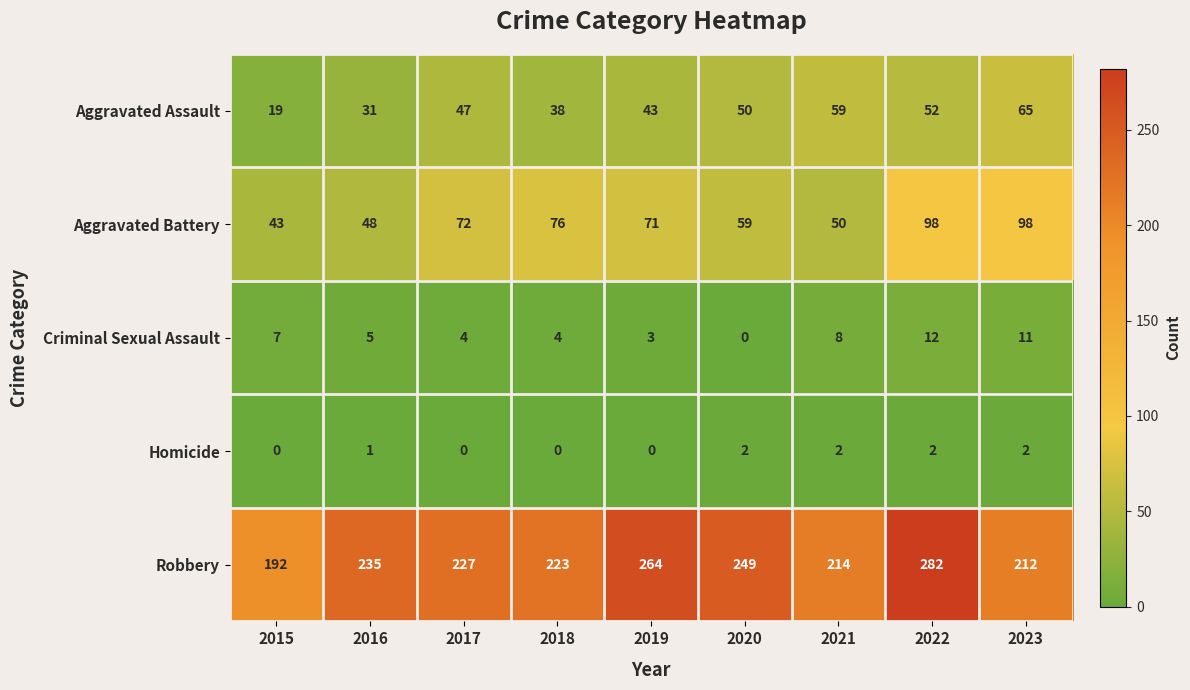

How many distinct data groups are displayed?

5